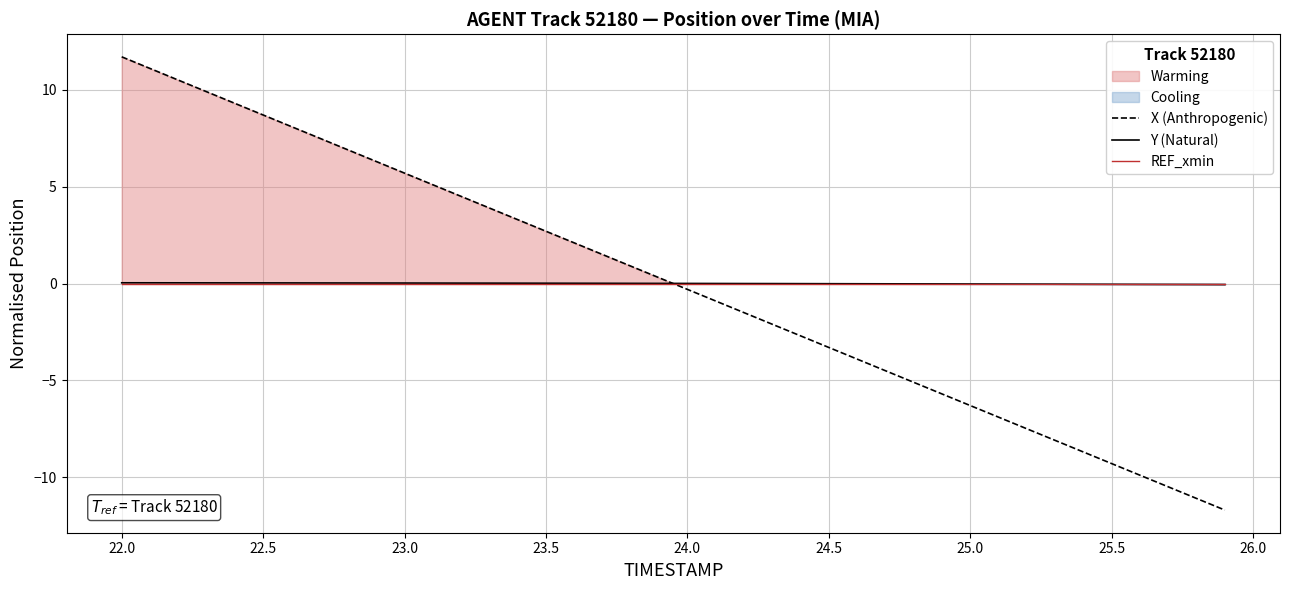

What is the greatest value displayed?

11.7